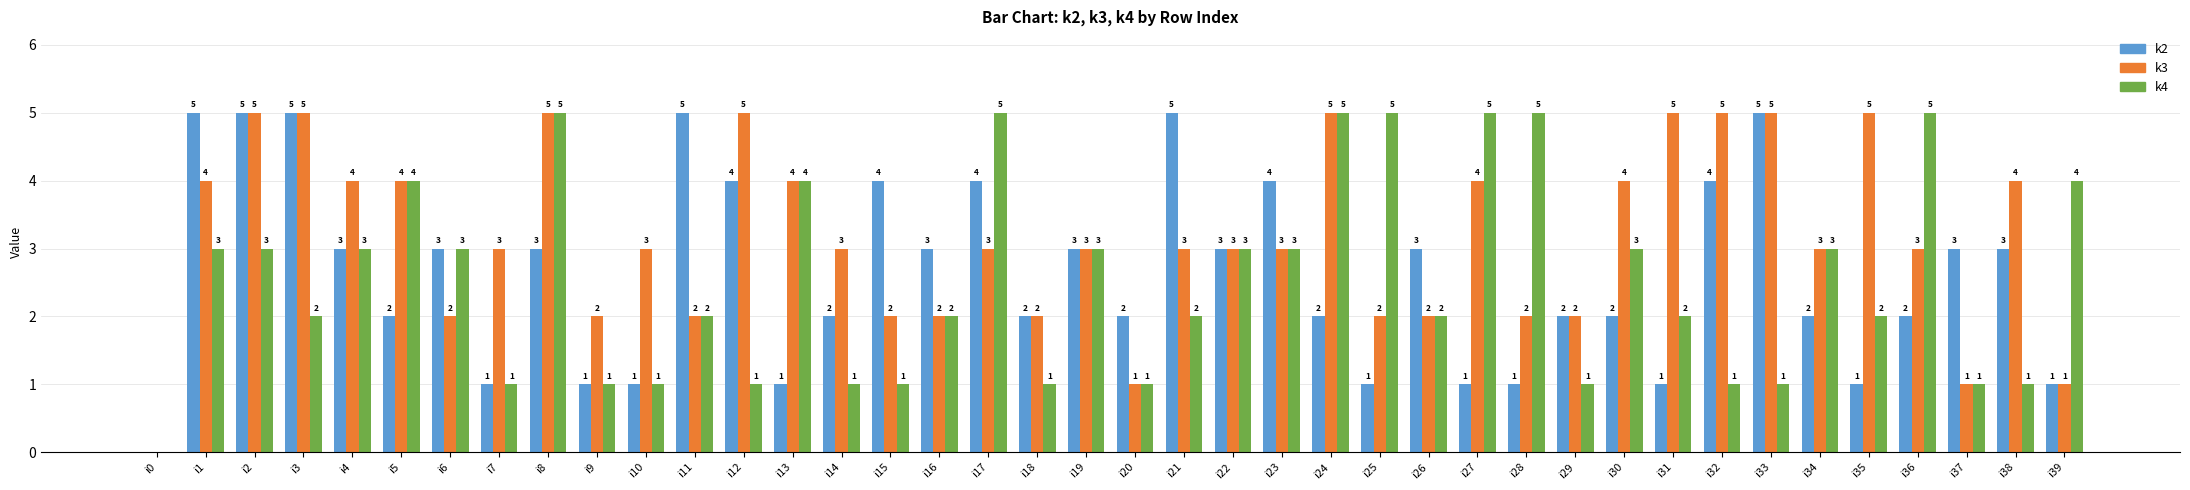

What is the sum of all k3 values?

126